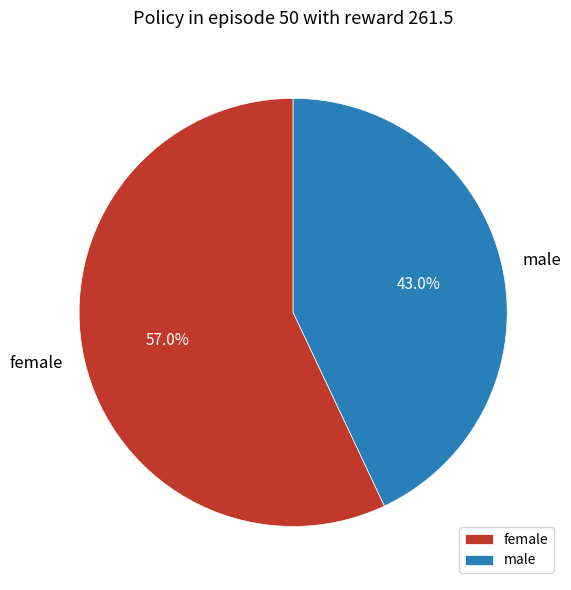

To the nearest percent, what is the difference between the largest and smallest slice percentages?

14%